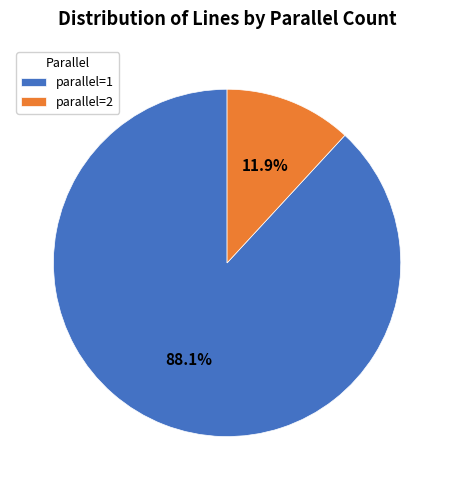

How much of the chart is everything except parallel=2?

88.1%